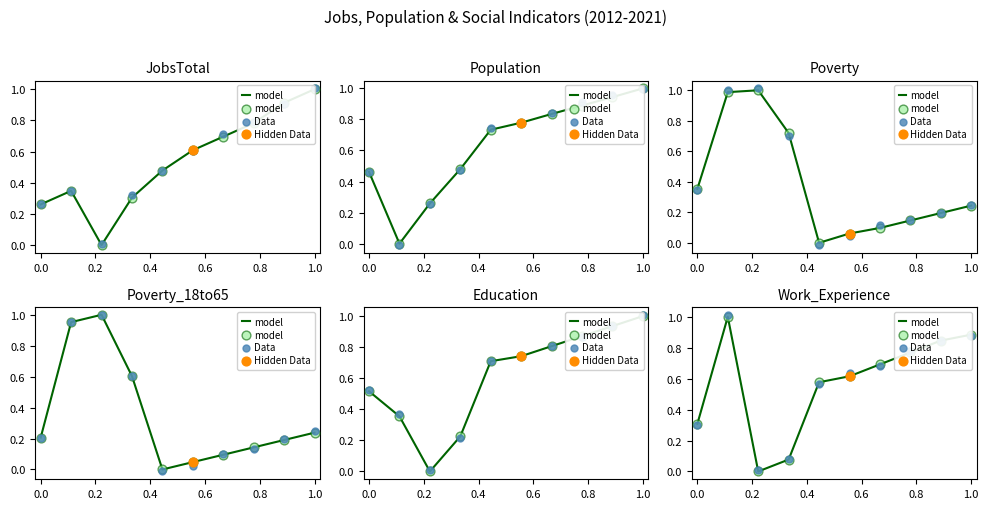

At how many categories does at least one series exceed 0?

10